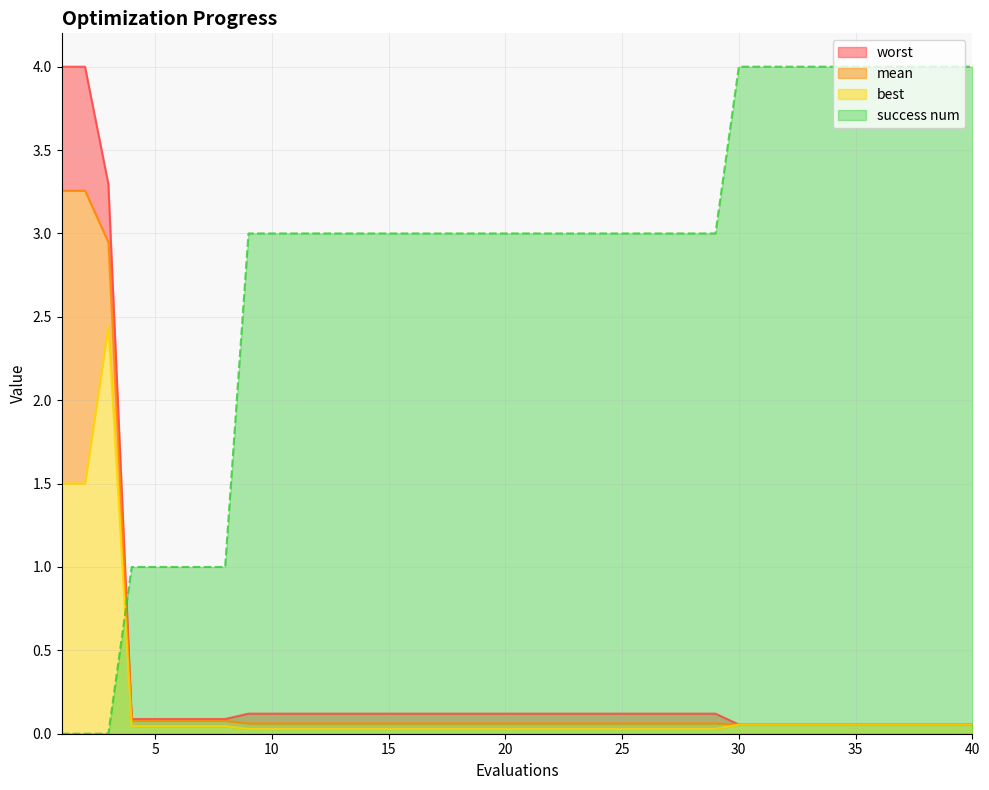

At how many categories does at least one series exceed 3?

14